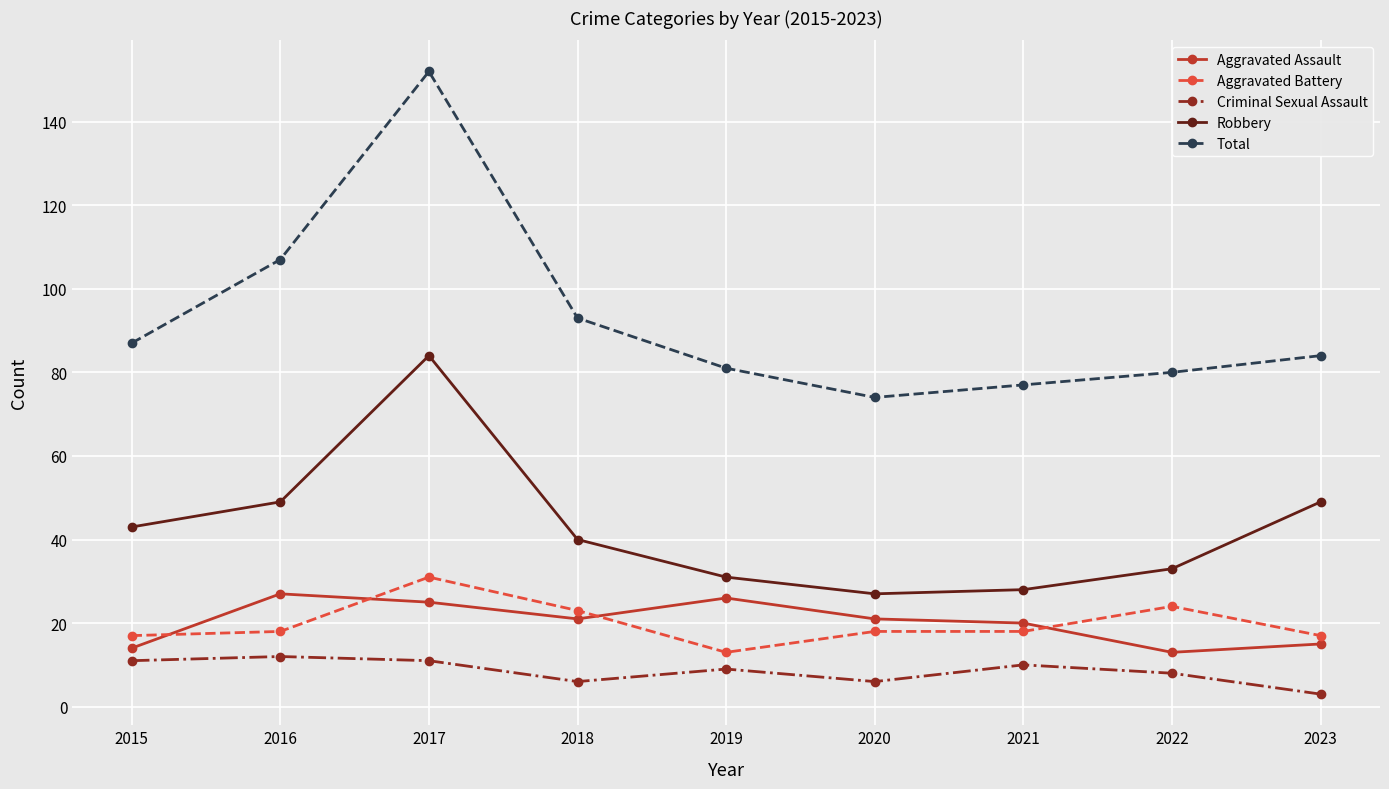

True or false: Aggravated Assault and Robbery cross at least once.

False